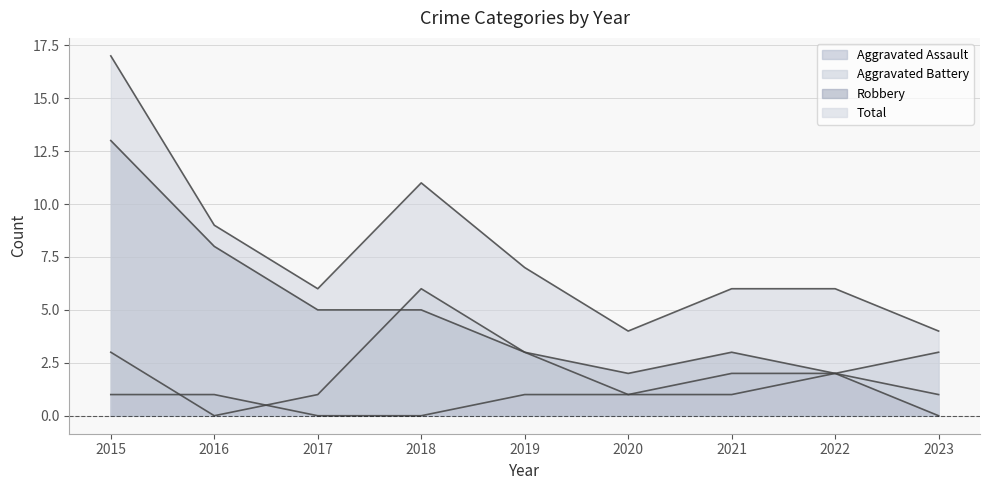

At 2016, list the series in order from smallest to largest.

Aggravated Battery, Aggravated Assault, Robbery, Total